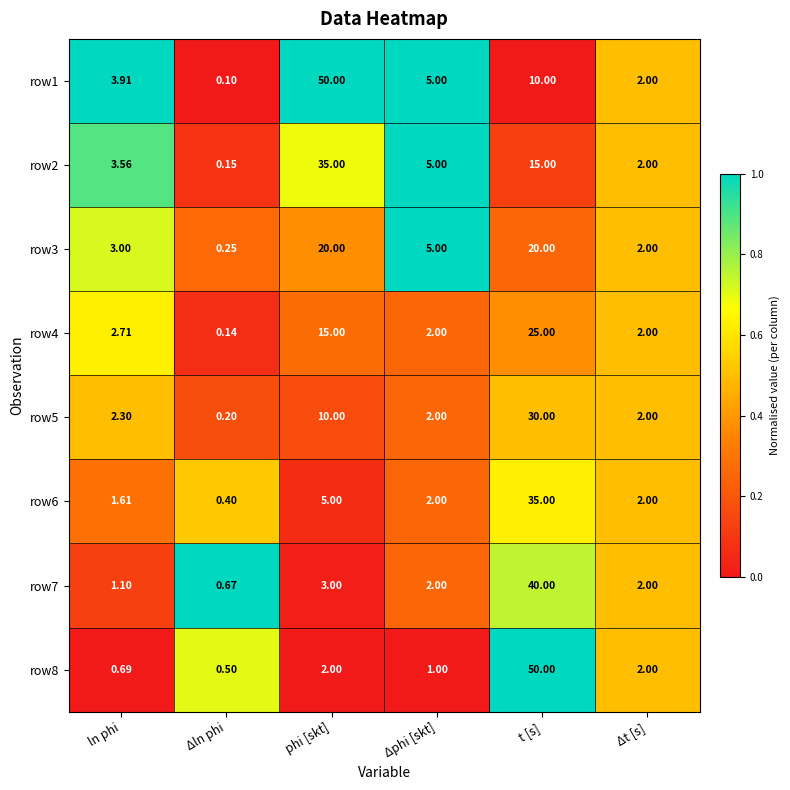

At which label is row1 closest to 25?

t [s]